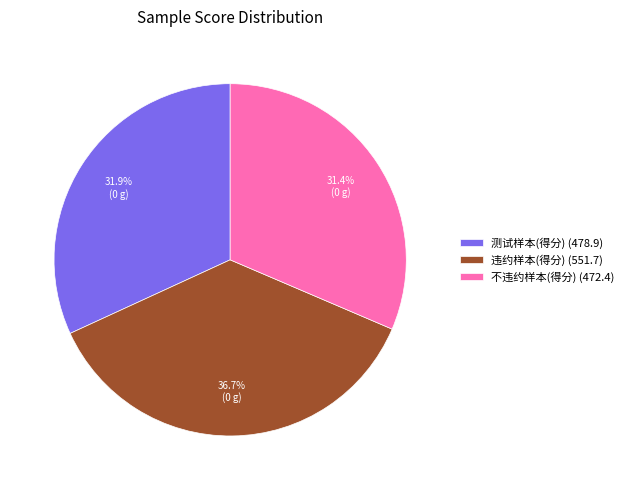

To the nearest percent, what is the difference between the 测试样本(得分) and 违约样本(得分) slice percentages?

5%